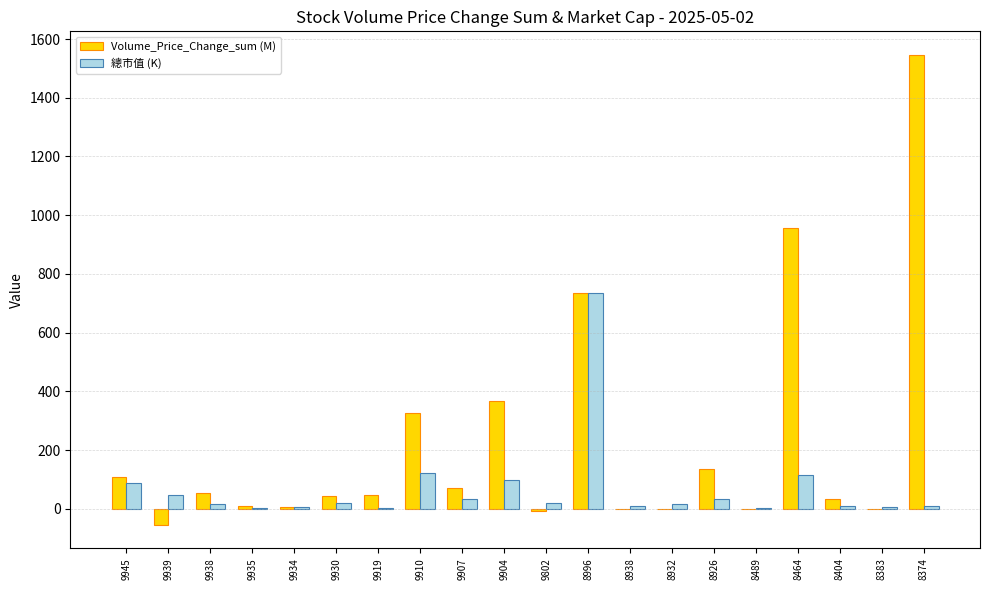

What is the sum of all 總市值 (K) values?

1391.3